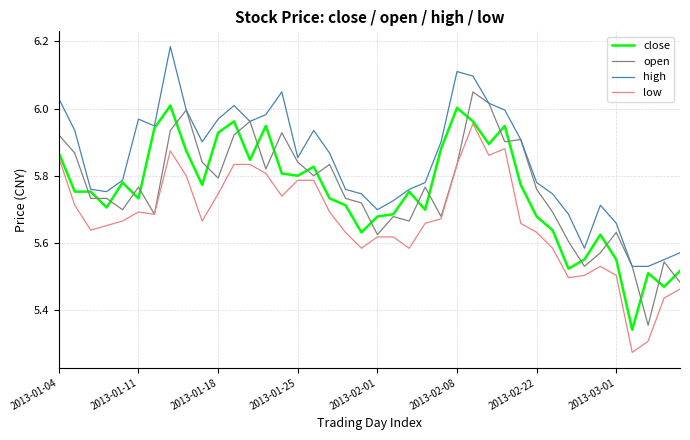

List the series in order of their peak value, highest first.

high, open, close, low